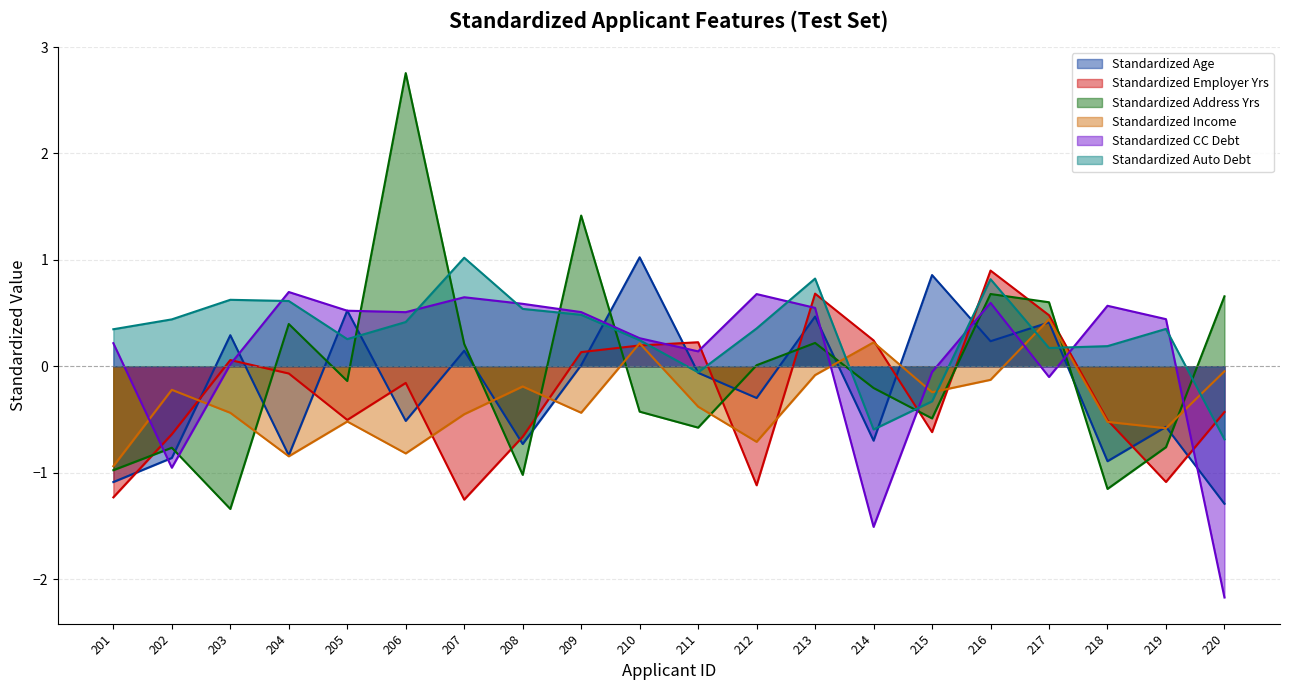

What are all the series names shown in the legend?

Standardized Age, Standardized Employer Yrs, Standardized Address Yrs, Standardized Income, Standardized CC Debt, Standardized Auto Debt